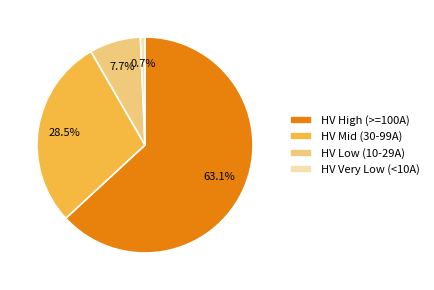

Which category has the biggest portion of the pie?

HV High (>=100A)